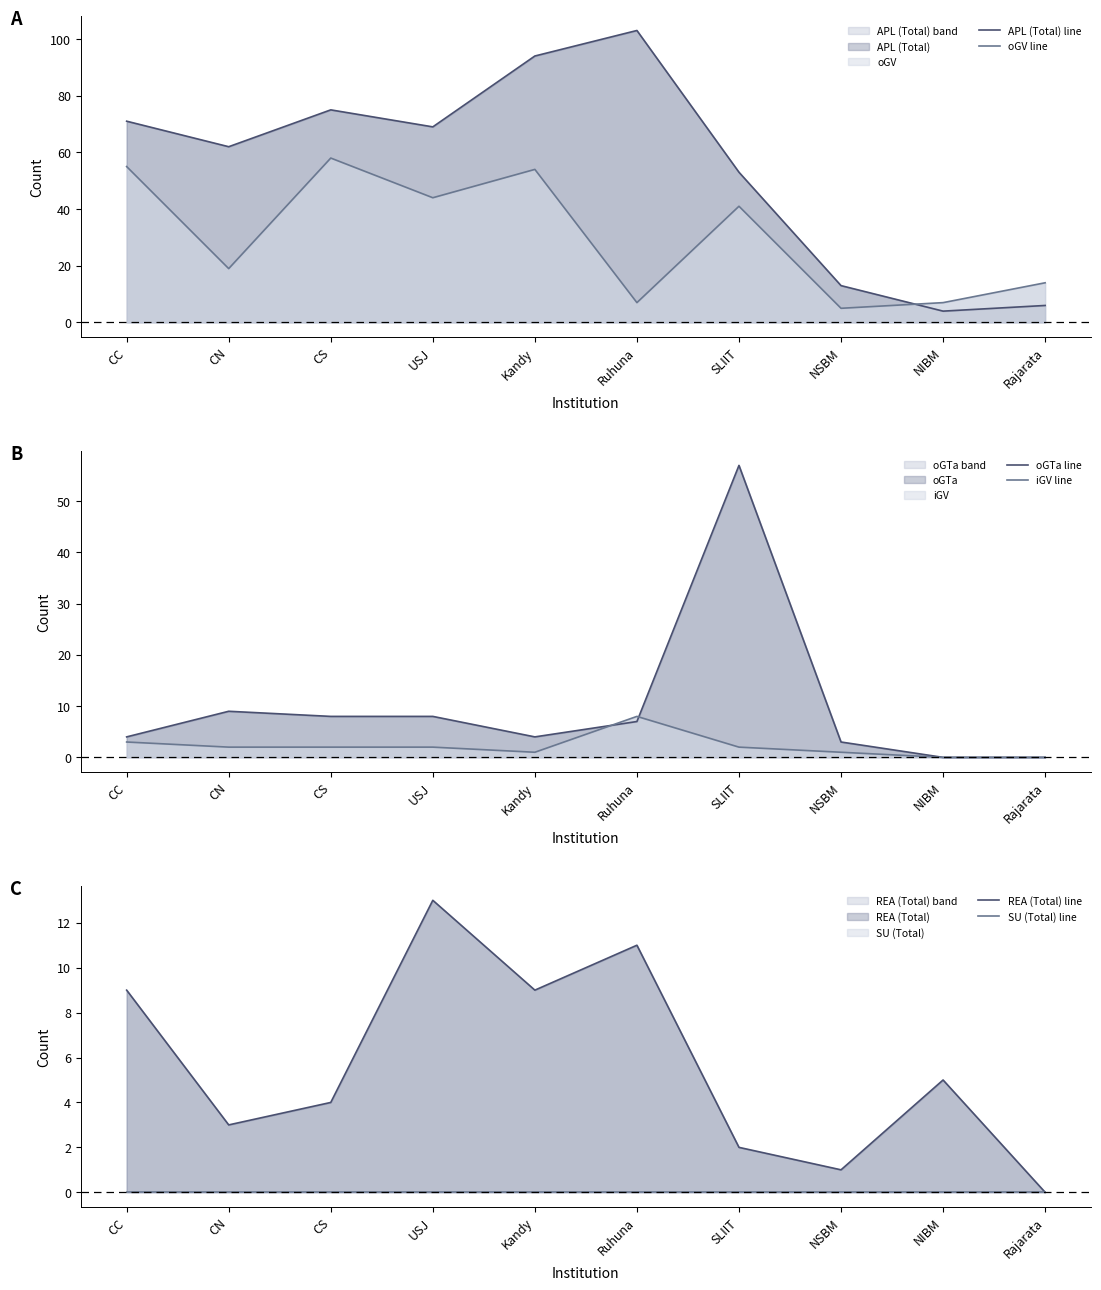

What is the difference between the oGV line values at NSBM and CS?

53